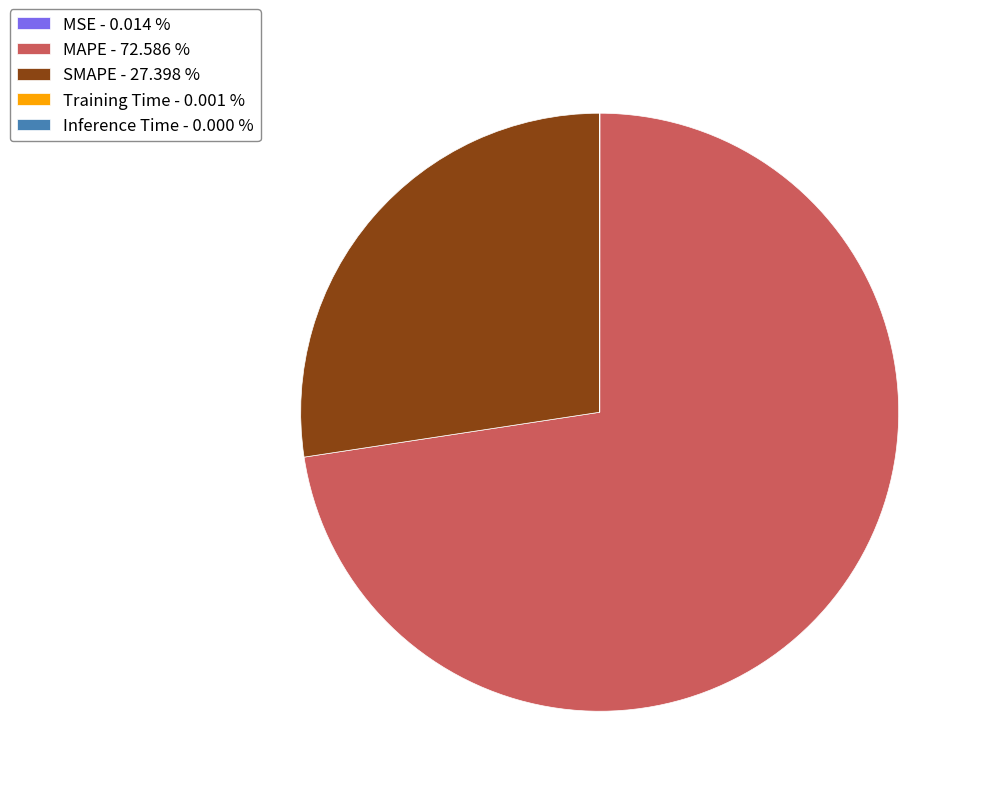

Does any single category account for the majority?

Yes